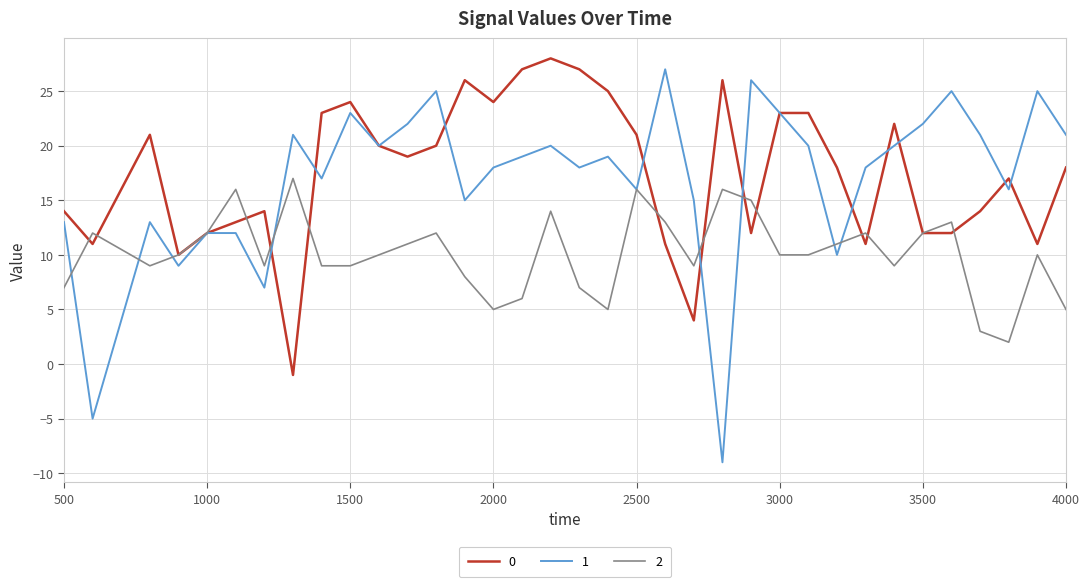

What is the maximum value for 0?

28